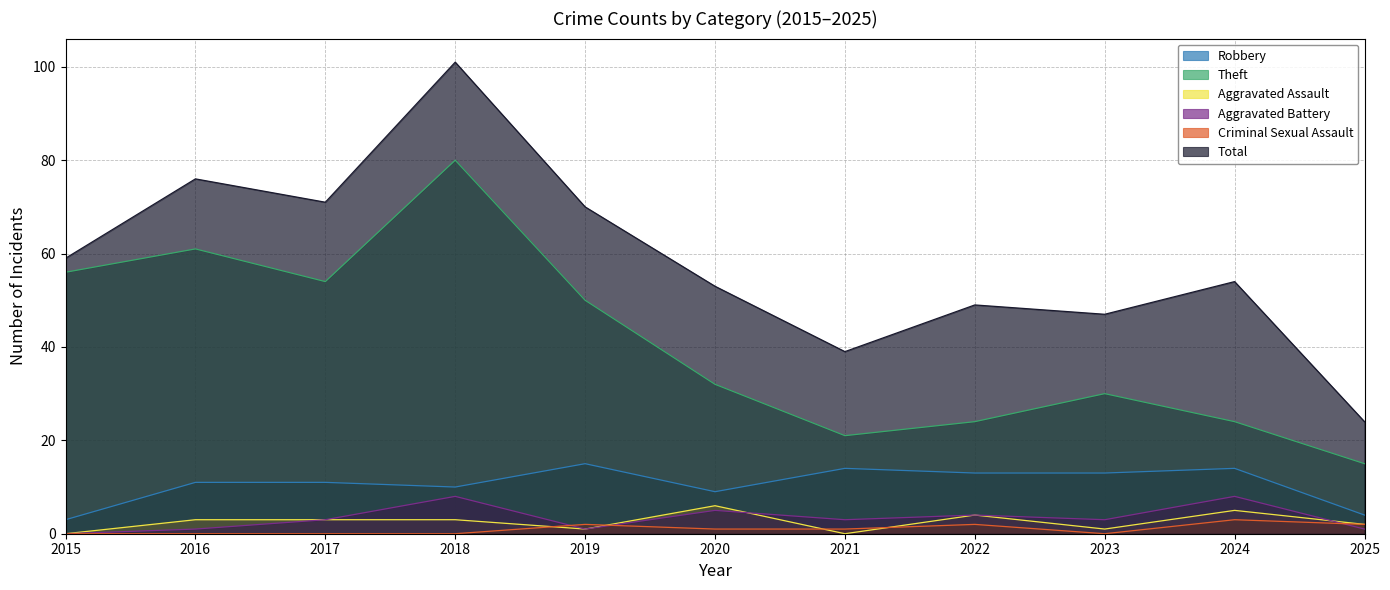

The Criminal Sexual Assault series shows 2 at 2025. True or false?

True